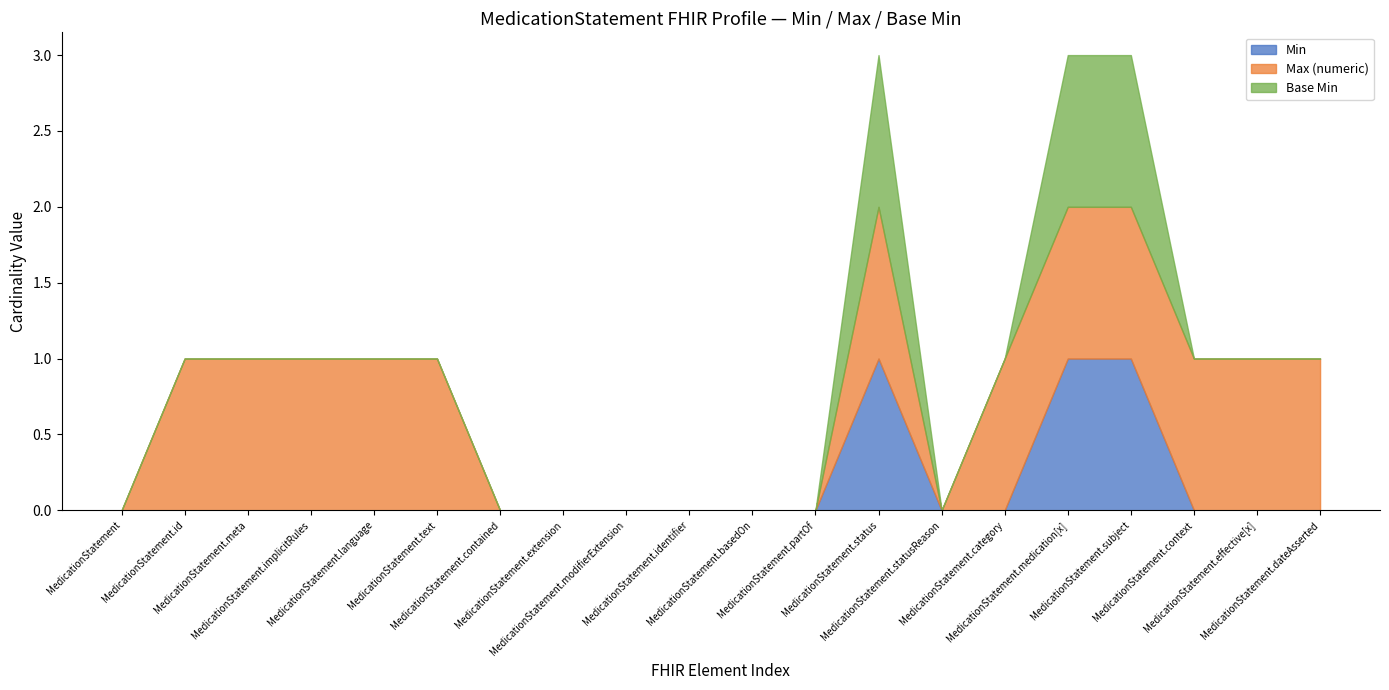

Count the Base Min values in the range 0 to 1.

20